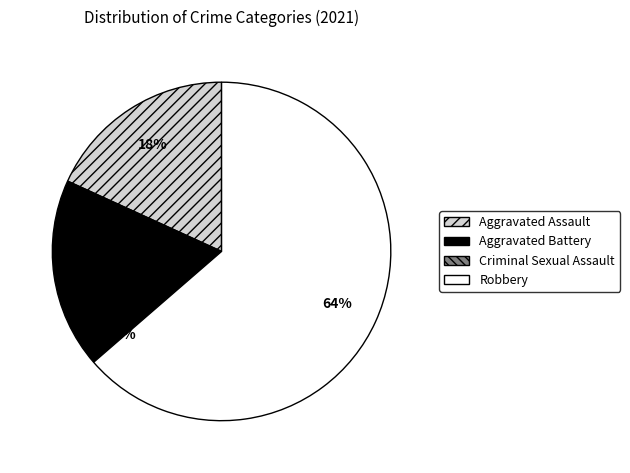

Which slice is the largest?

Robbery